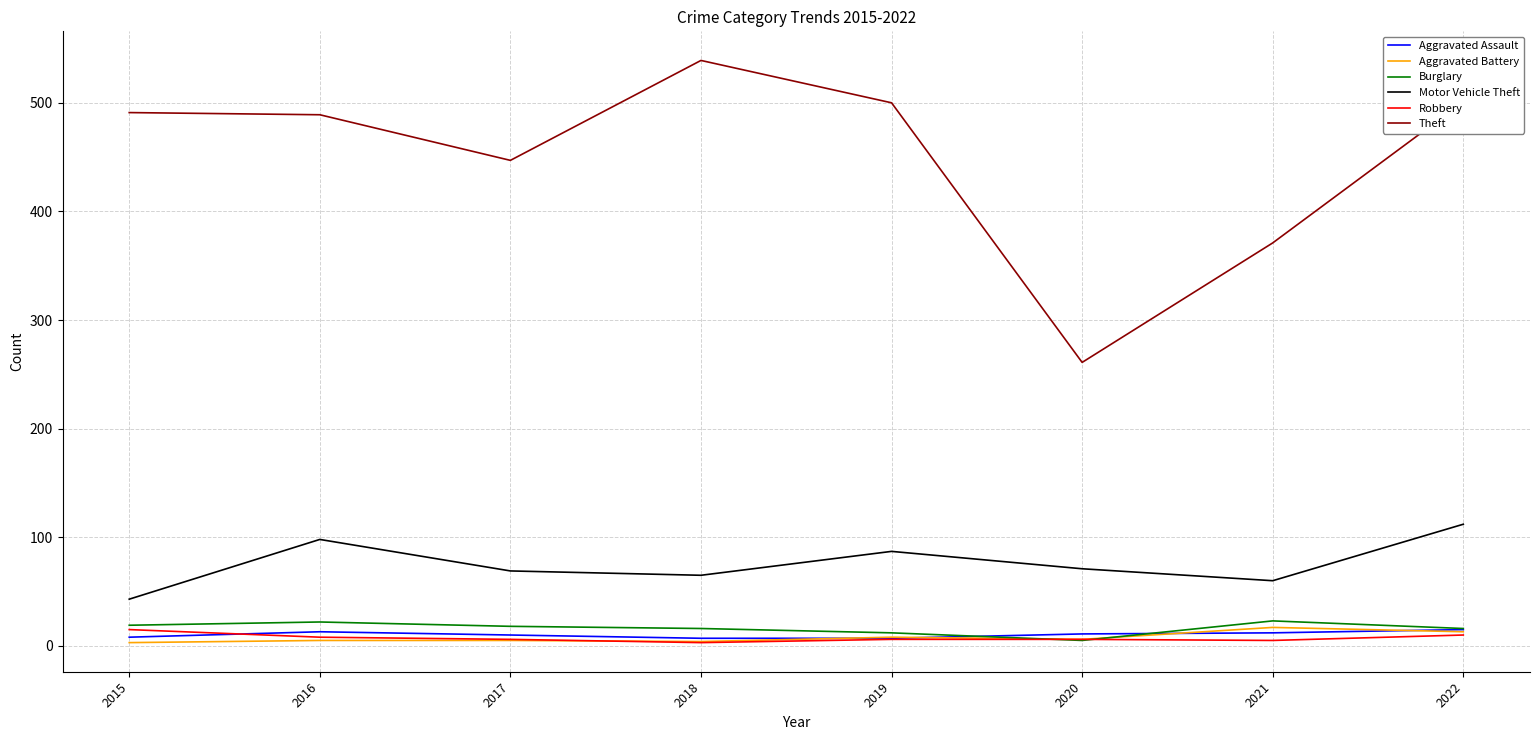

What is the highest value of the Burglary series?

23